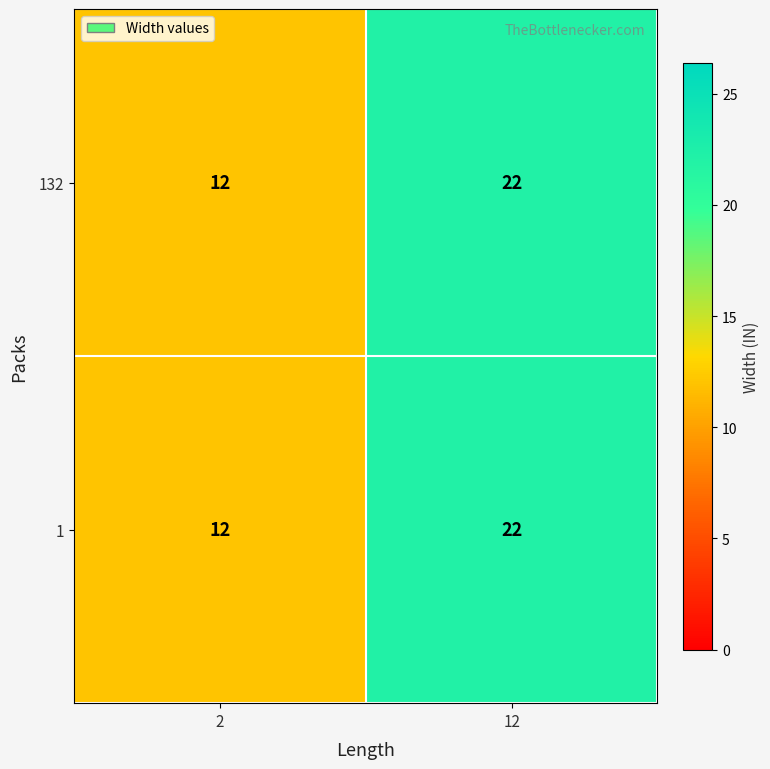

What is the lowest value of the 1 series?

12